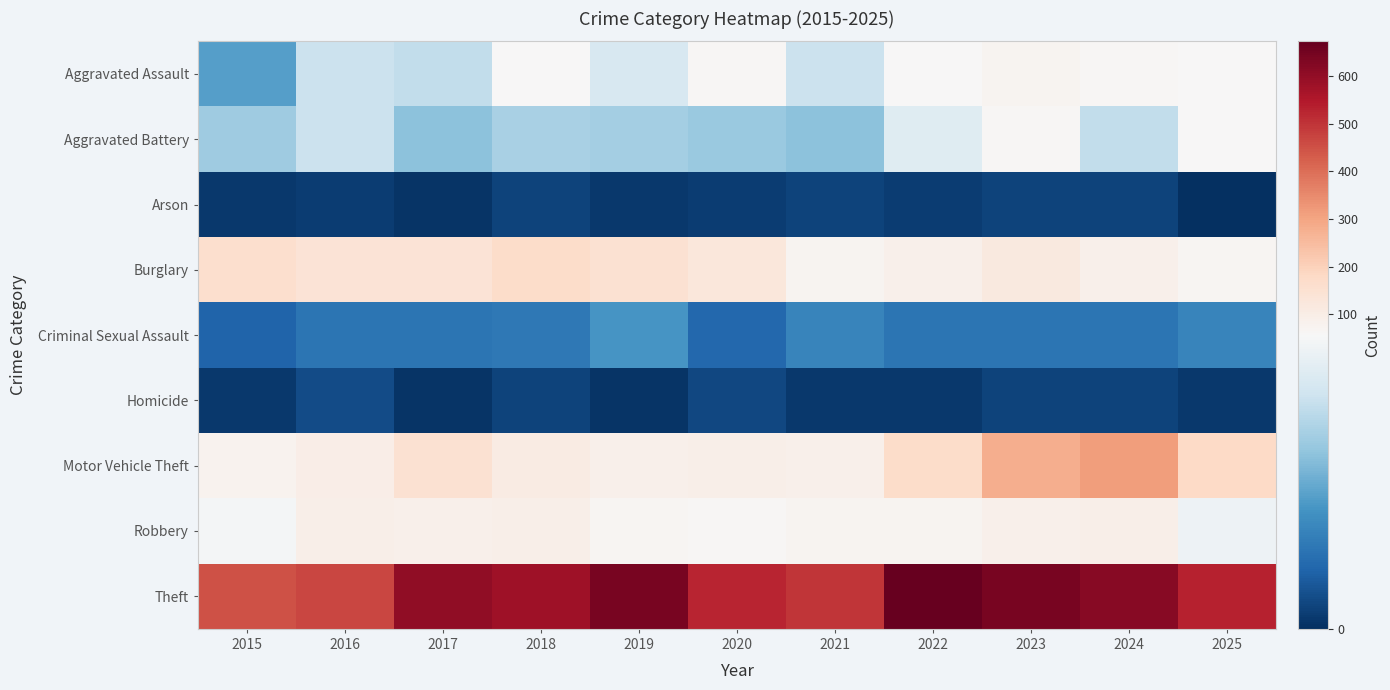

Between 2022 and 2024, which series saw the biggest shift?

Motor Vehicle Theft